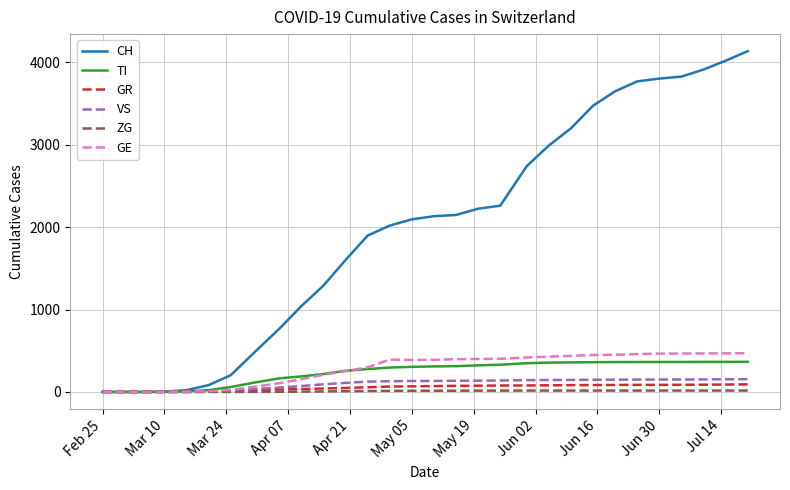

Is this an area chart (filled region under the line)?

No